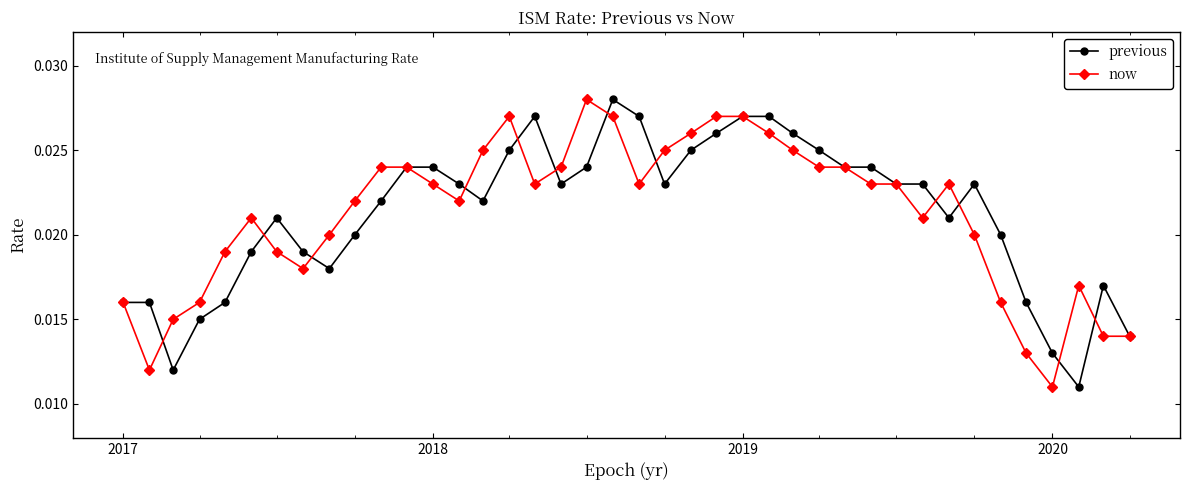

True or false: previous has more than 2 points higher than both neighbors.

True